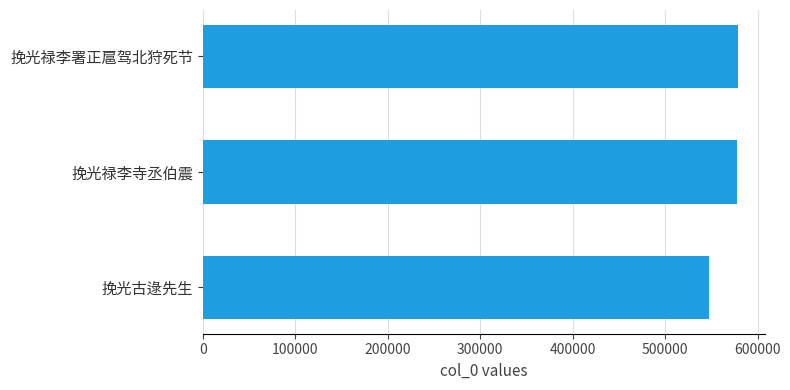

Which label corresponds to the smallest value in the chart?

挽光古逯先生